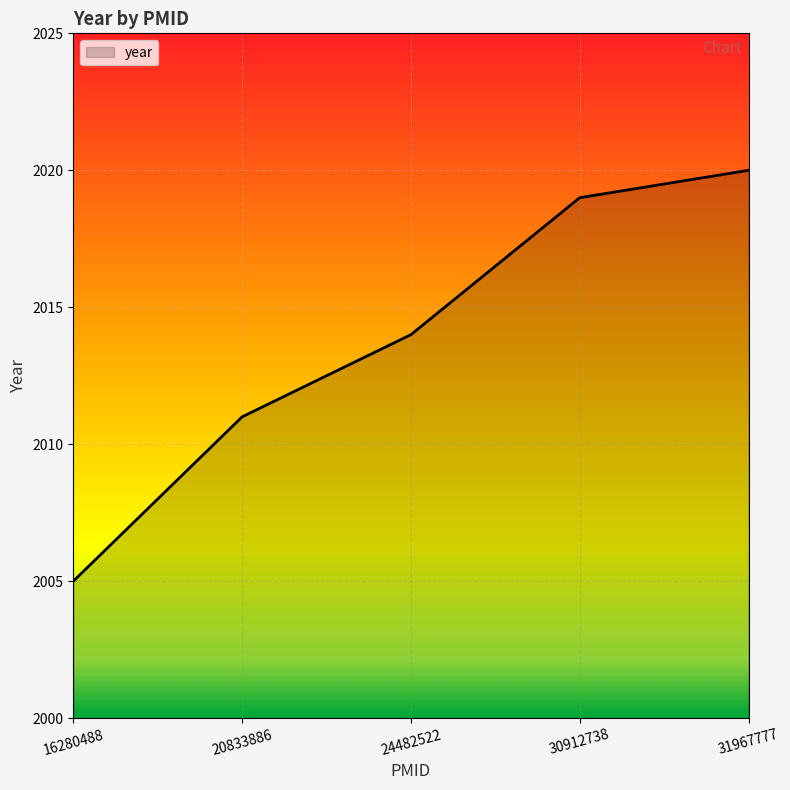

How many values are below 2014?

2